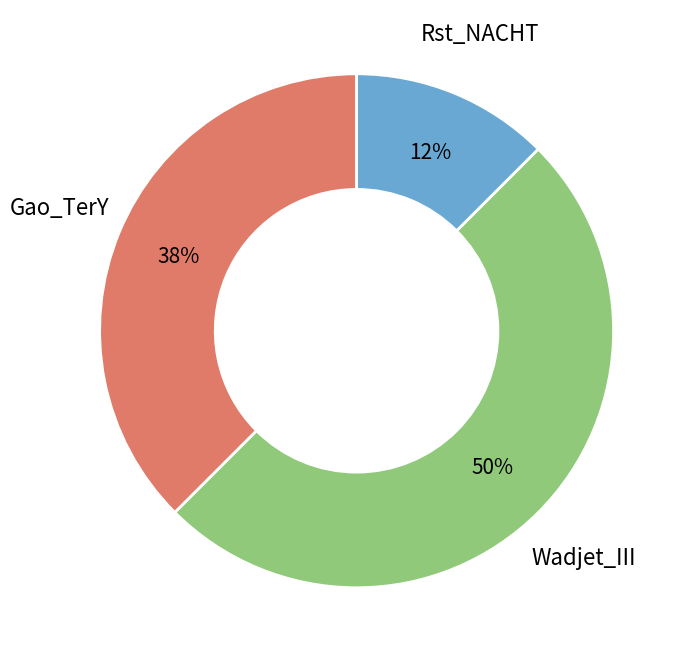

Count the number of slices in the pie.

3